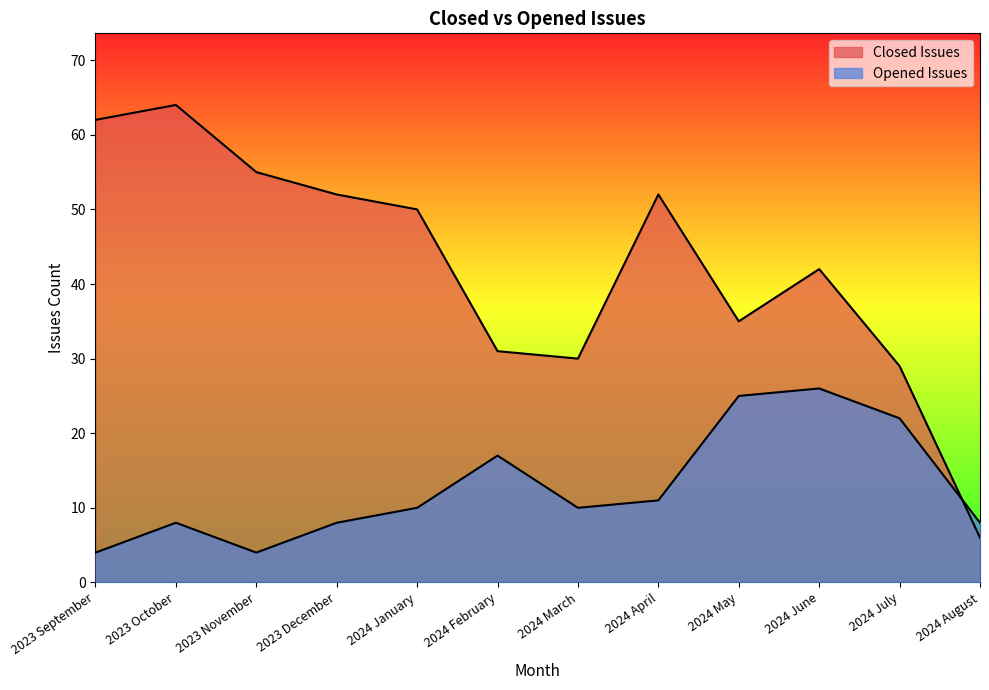

What is the difference between the maximum and second lowest values in the Opened Issues series?

22